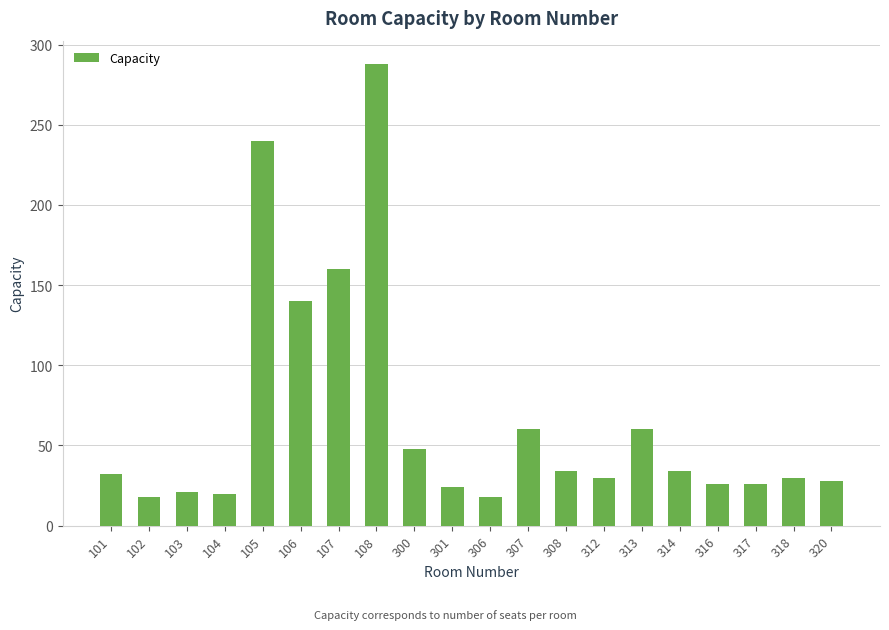

What is the difference between the values at 316 and 104?

6